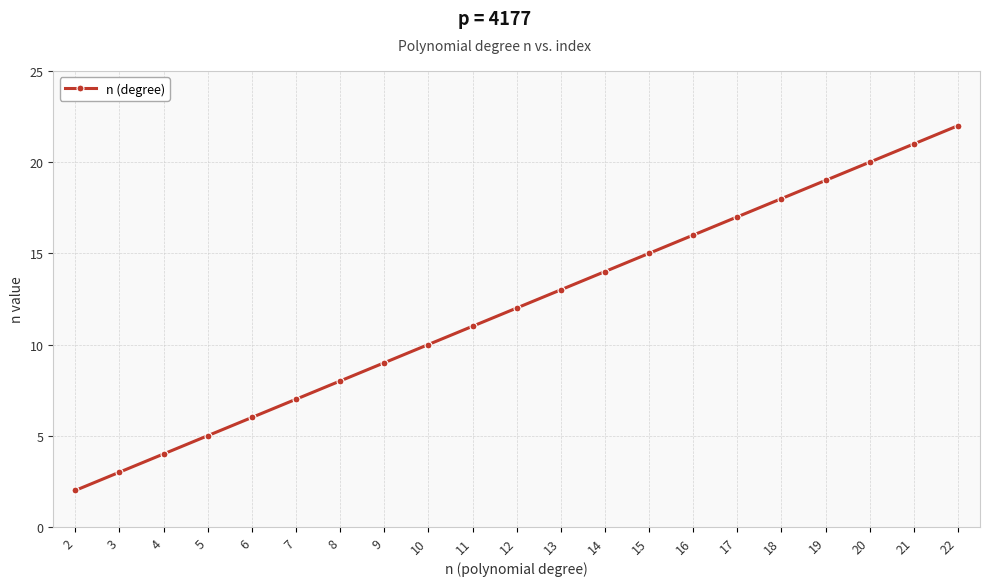

At which label is the value closest to 12?

12